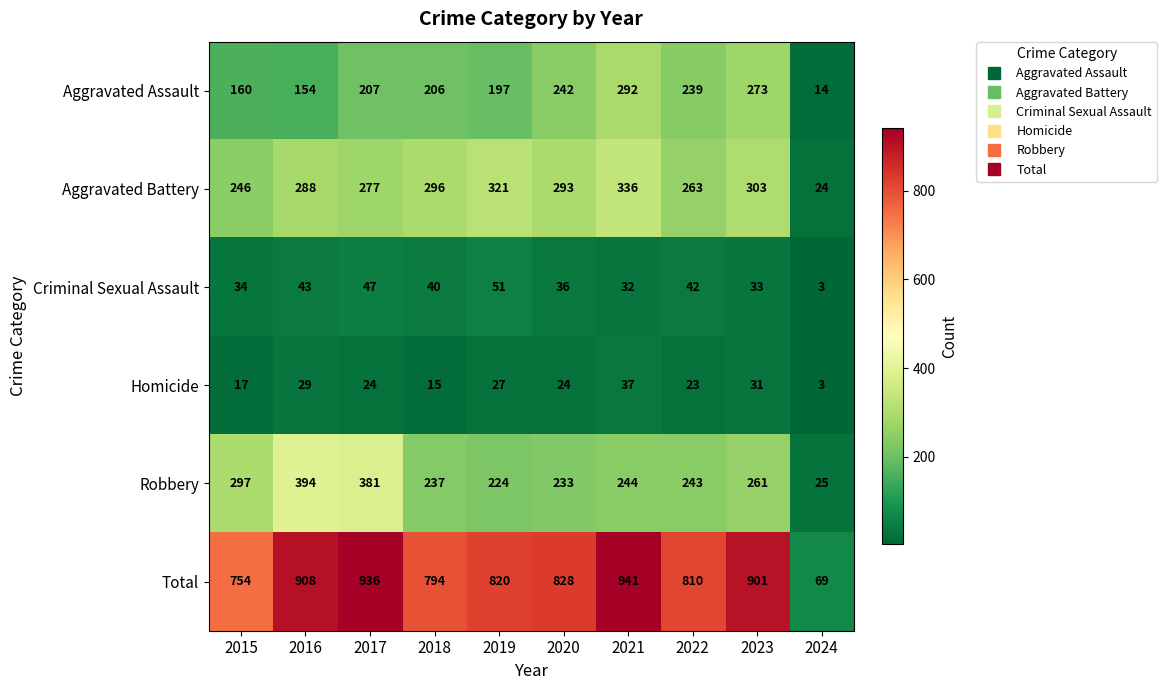

What is the difference between the second highest and minimum values in the Aggravated Battery series?

297